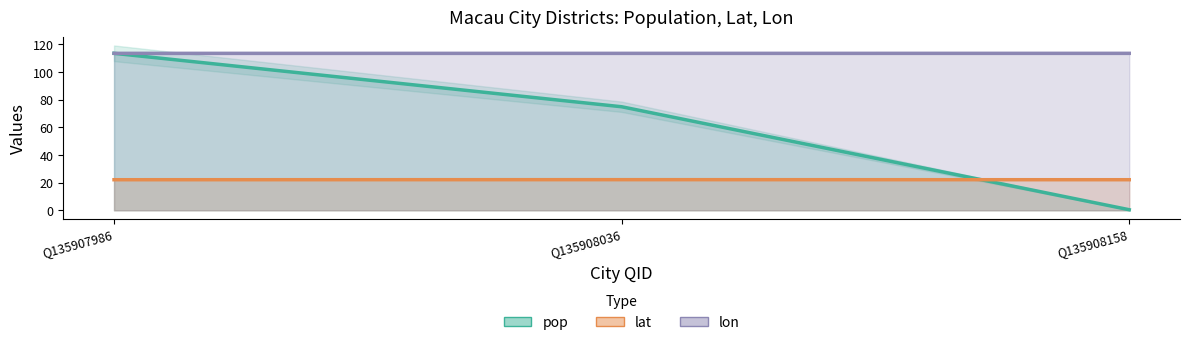

Count the number of categories in the chart.

3